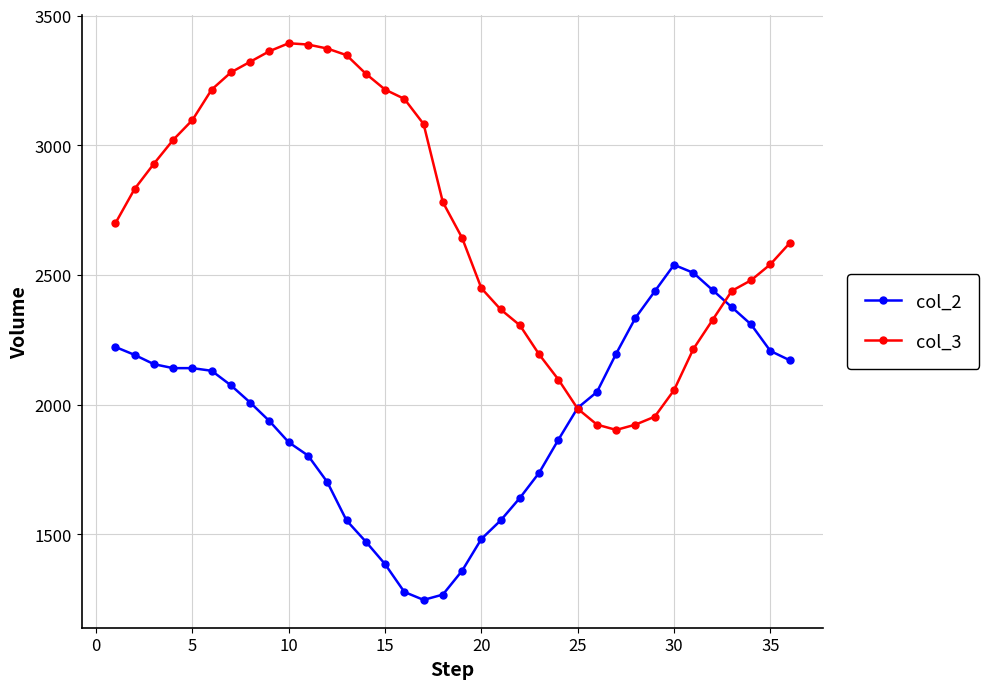

How many data points in col_3 are less than 2699?

18